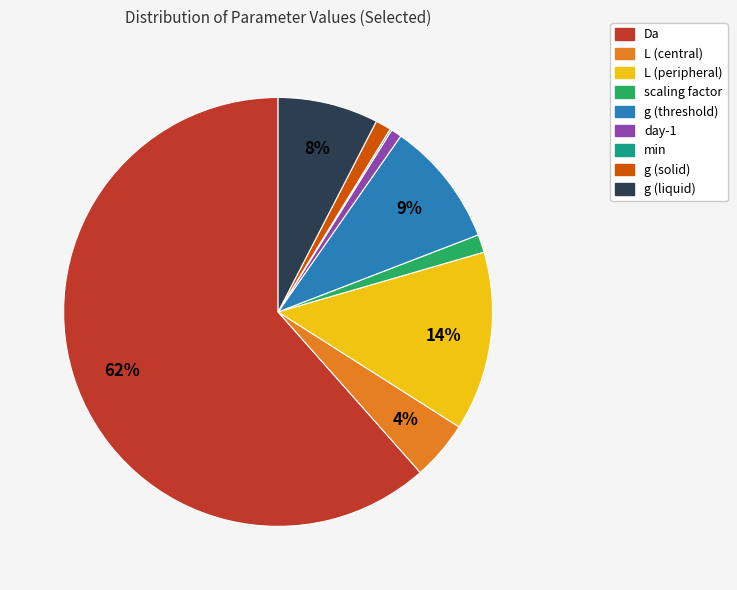

To the nearest percent, what is the average slice percentage?

11%